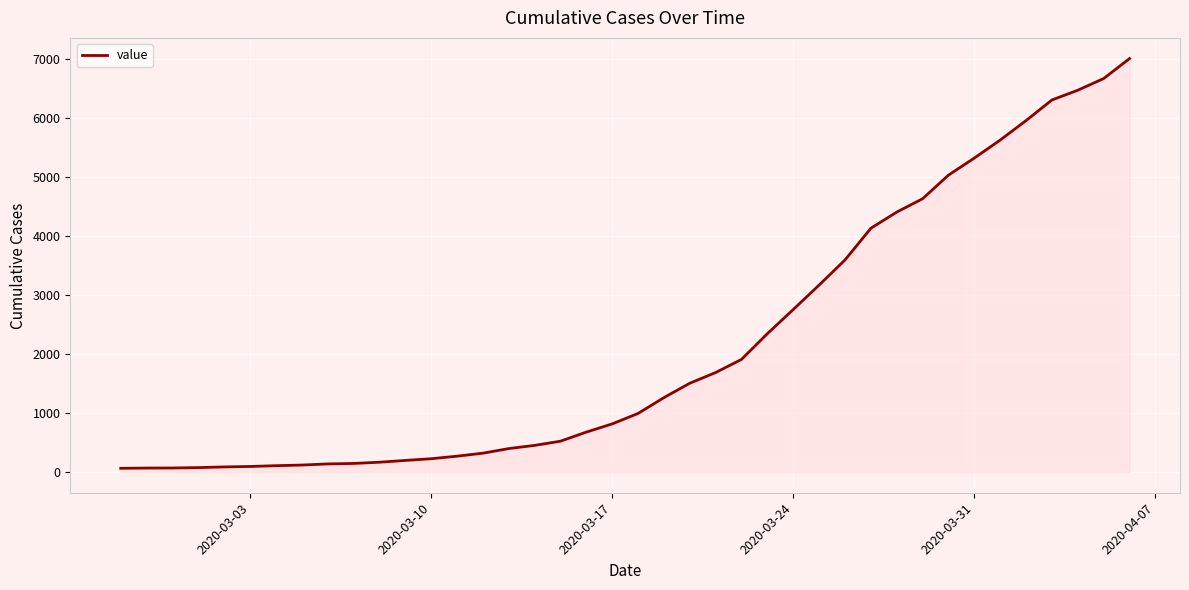

What is the maximum value shown in the chart?

7004